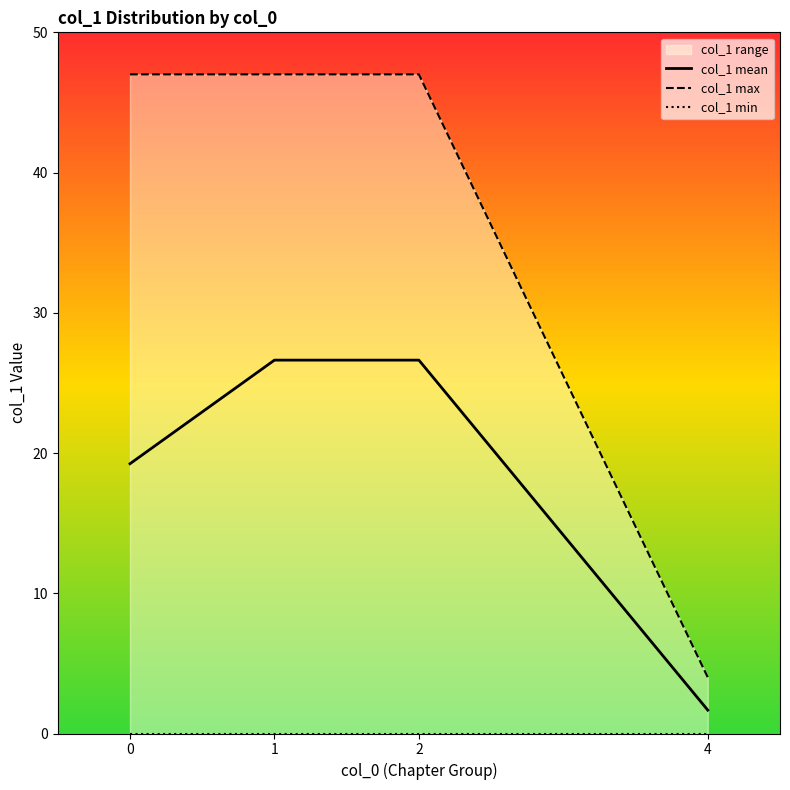

How many lines are shown in the chart?

3